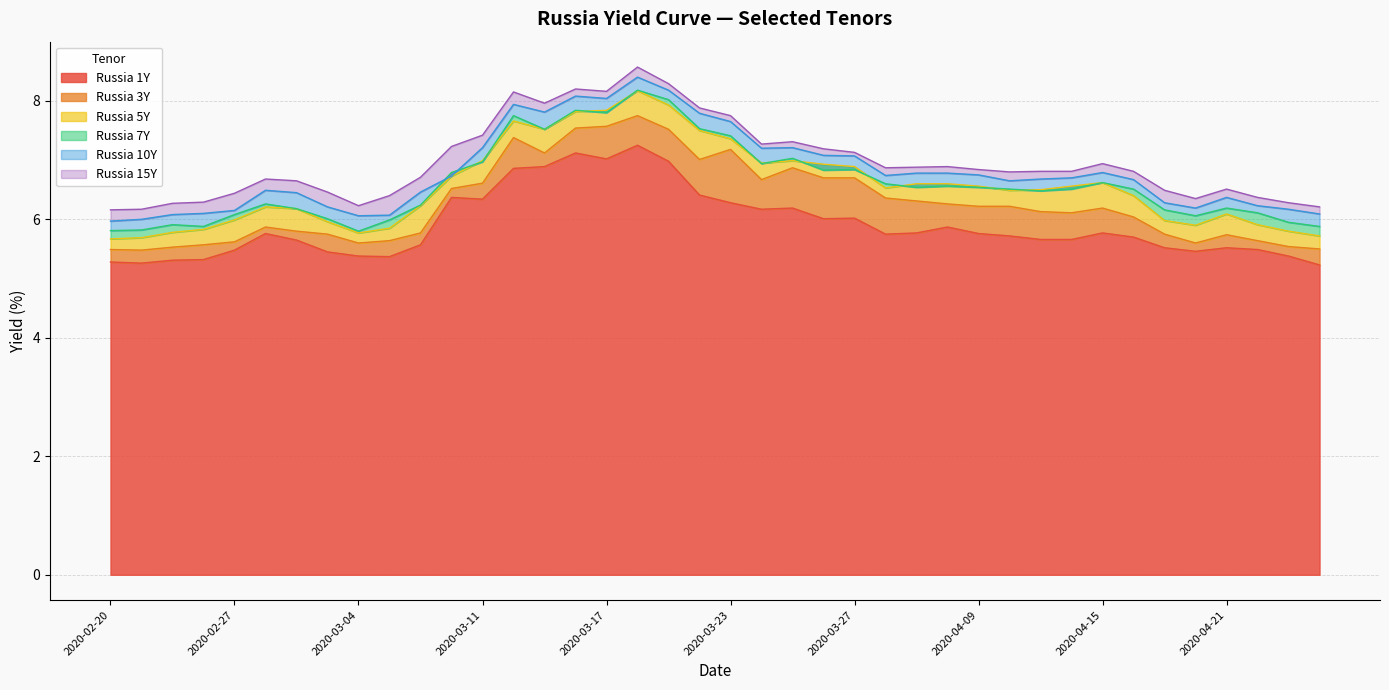

True or false: Russia 15Y and Russia 7Y intersect in this chart.

False